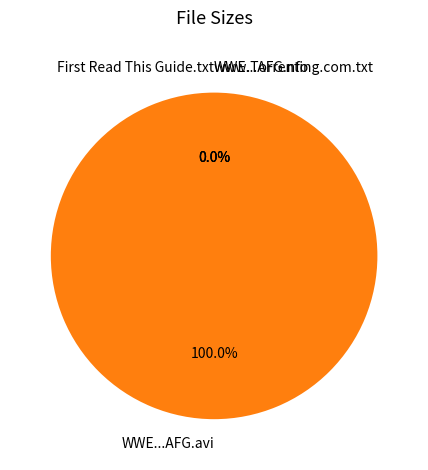

Count the number of slices in the pie.

4